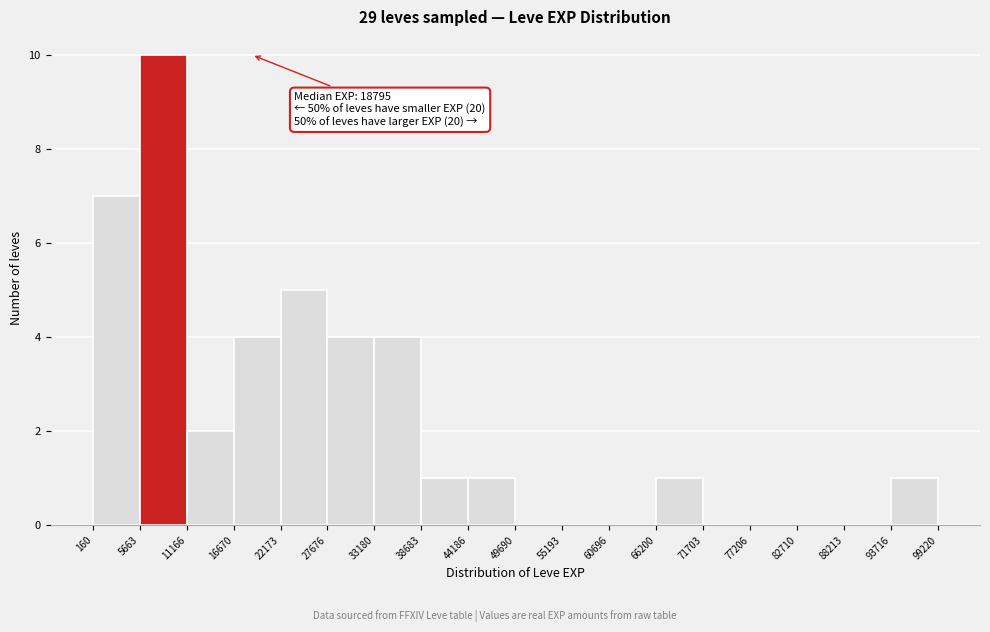

Which range on the x-axis has the tallest bar?

5663 to 11166